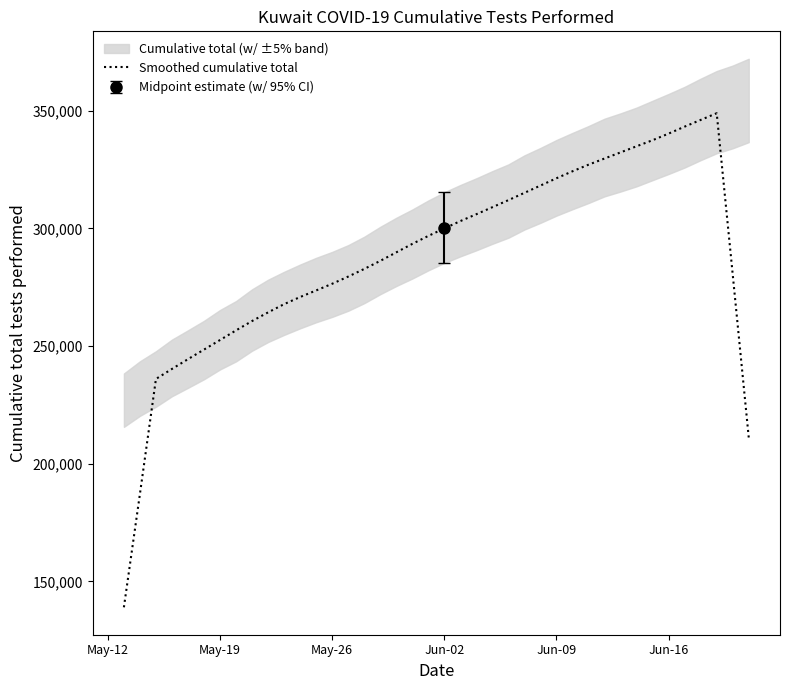

What is the maximum value for Smoothed cumulative total?

348955.6